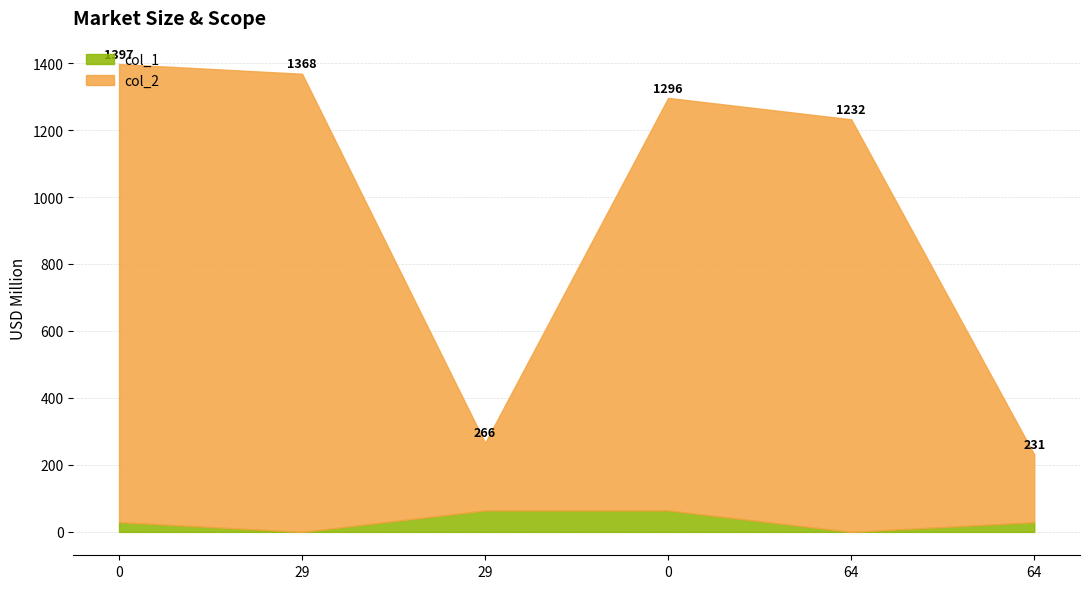

The value of col_2 at 0 is 1232. True or false?

True